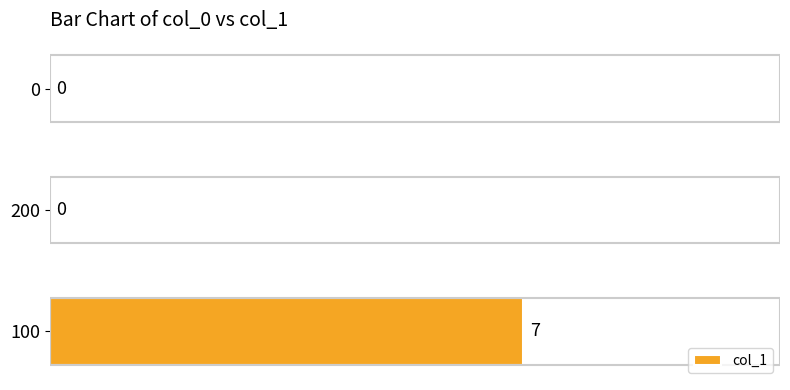

What is the maximum value shown in the chart?

7